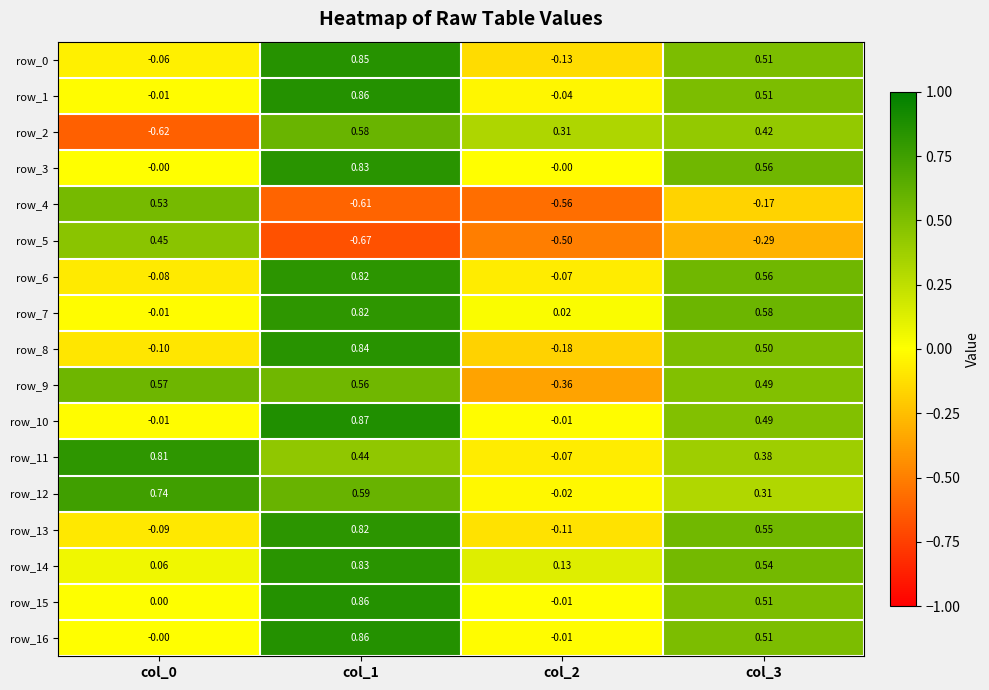

Is the value of row_8 at col_1 greater than the value of row_9 at col_3?

Yes